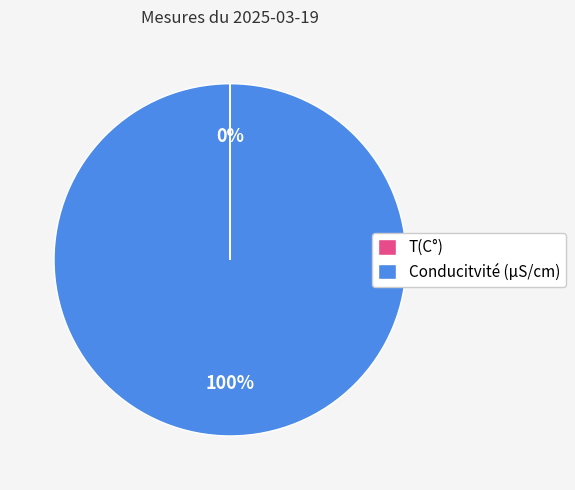

Which category has the biggest portion of the pie?

Conducitvité (µS/cm)